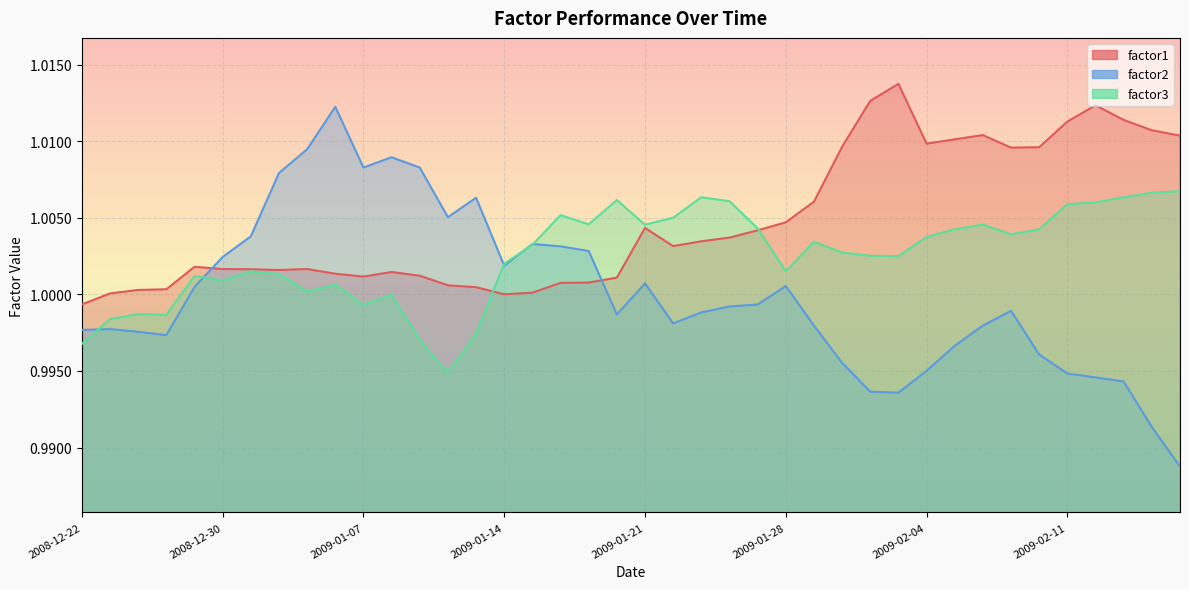

At which label does factor3 reach its peak?

2009-02-18